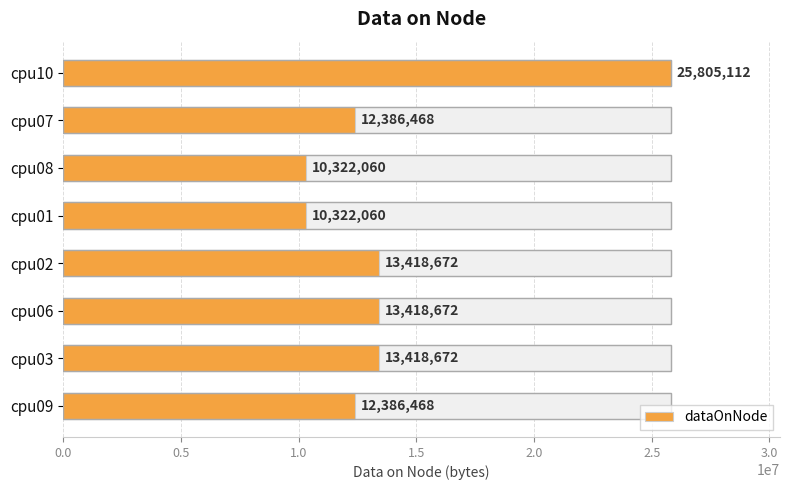

Reading right to left, transcribe all the data shown in this chart.

25805112	12386468	10322060	10322060	13418672	13418672	13418672	12386468